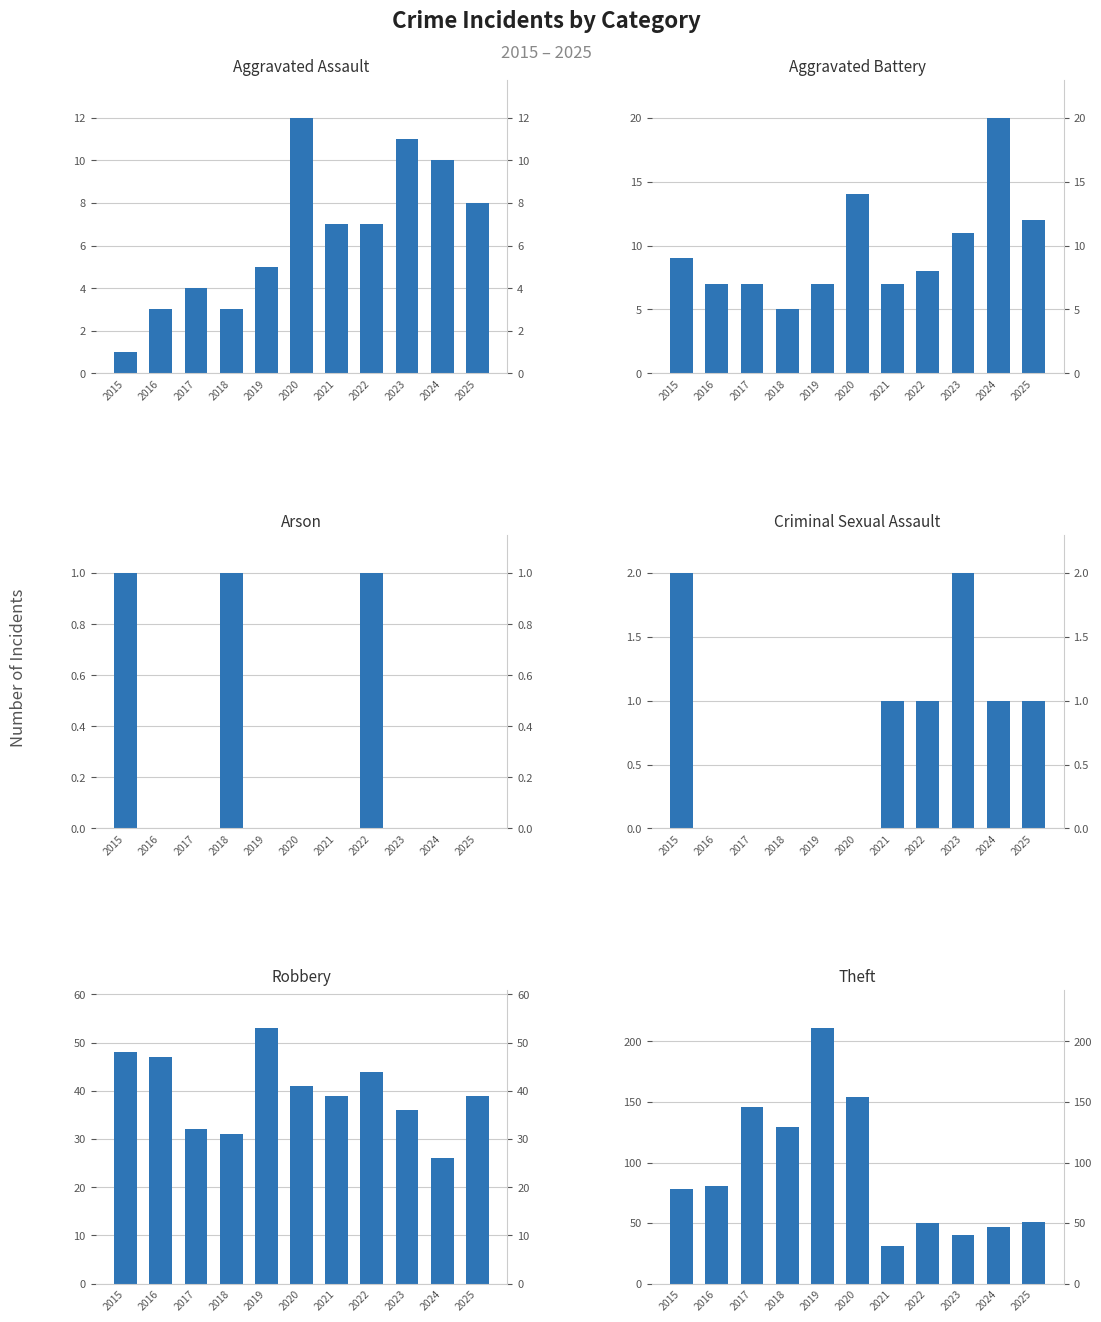

The Aggravated Assault series shows 5 at 2019. True or false?

True